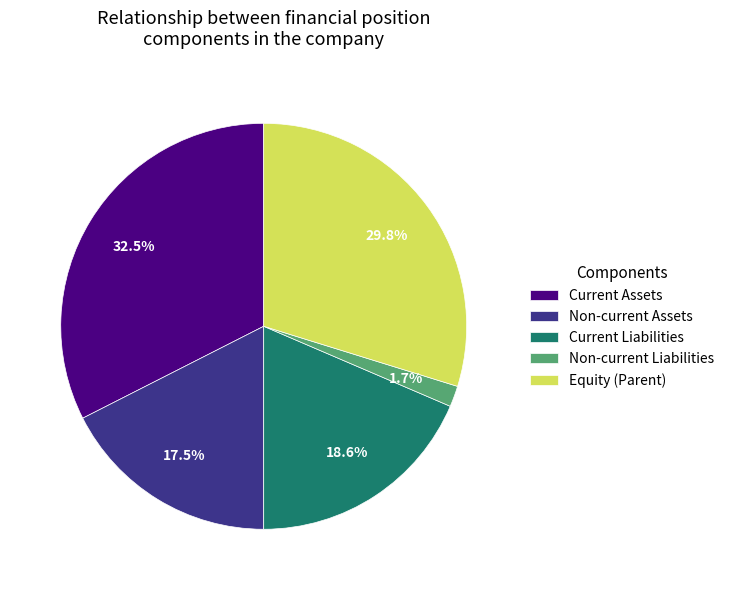

Count the number of slices in the pie.

5